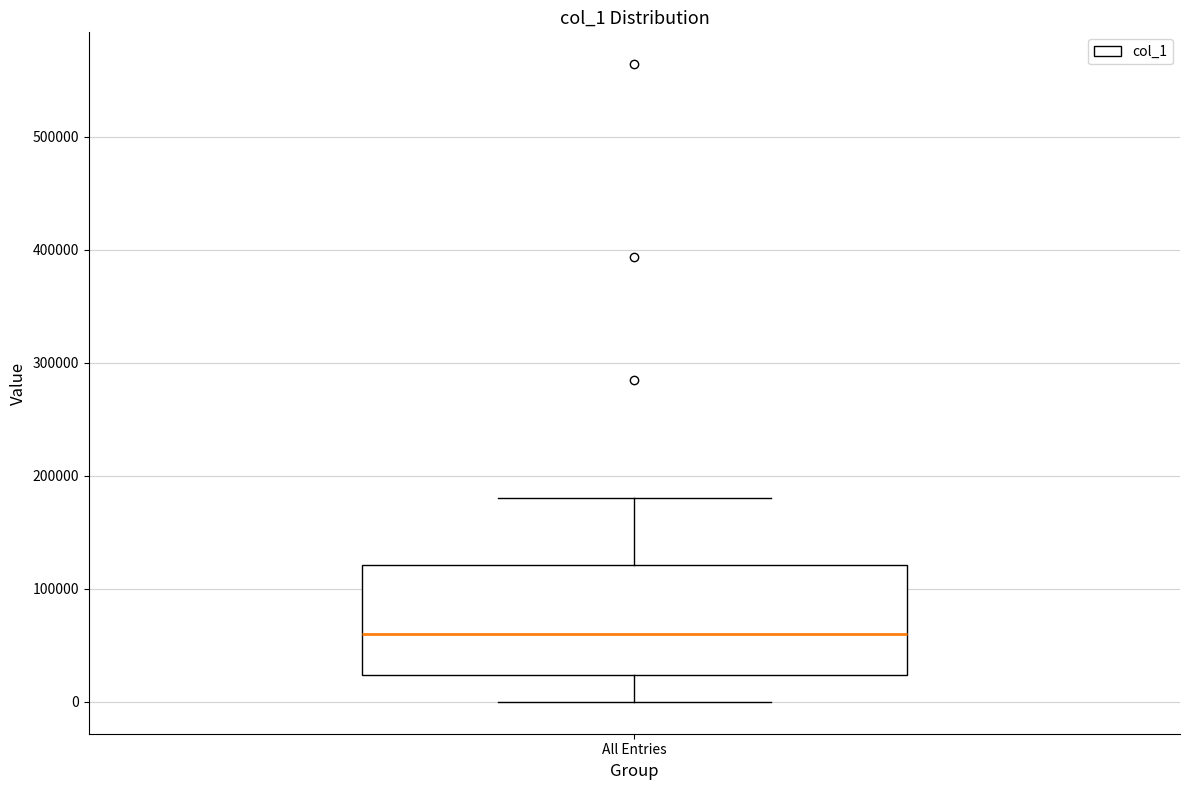

Where does the median line of the box for All Entries sit on the y-axis? The values are not printed on the chart, so give them approximately, as read against the axis.

60000